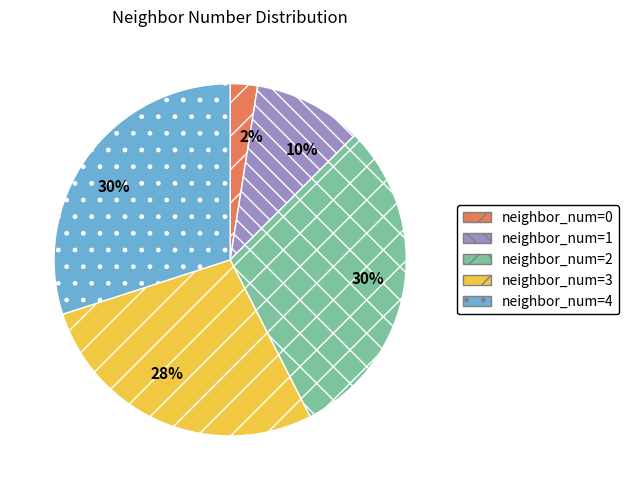

Which has a higher value, neighbor_num=4 or neighbor_num=3?

neighbor_num=4